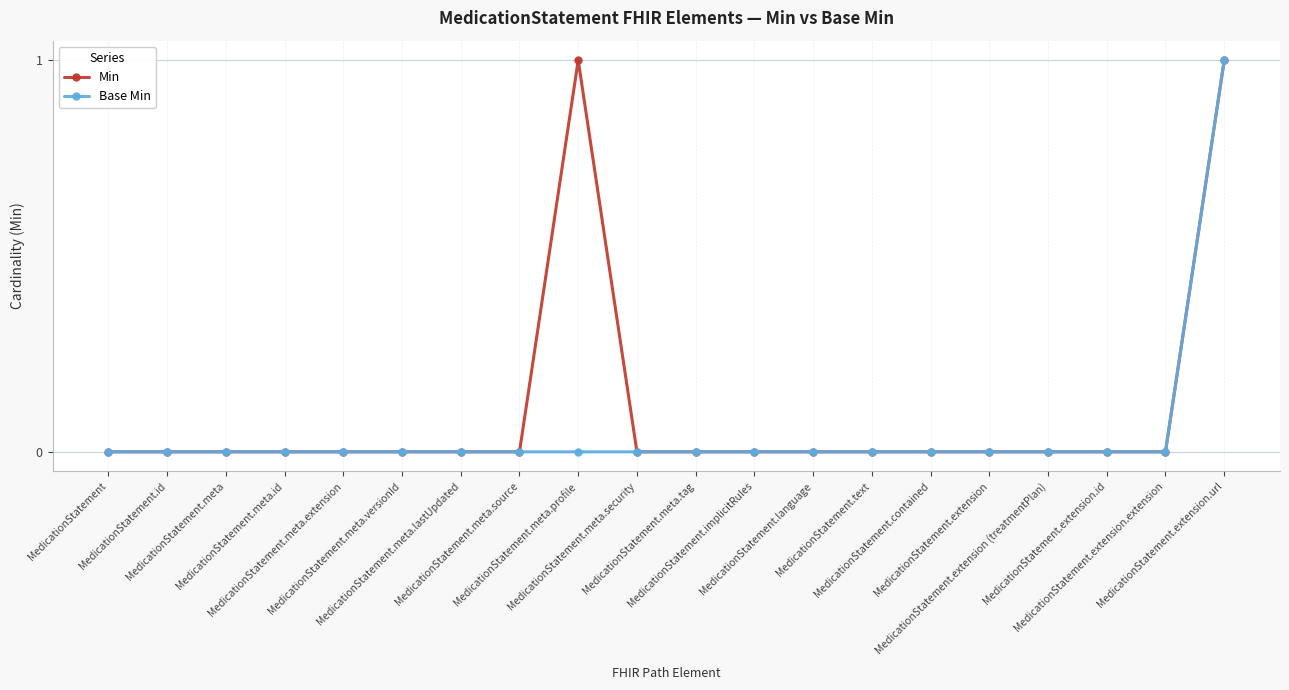

How many lines are shown in the chart?

2